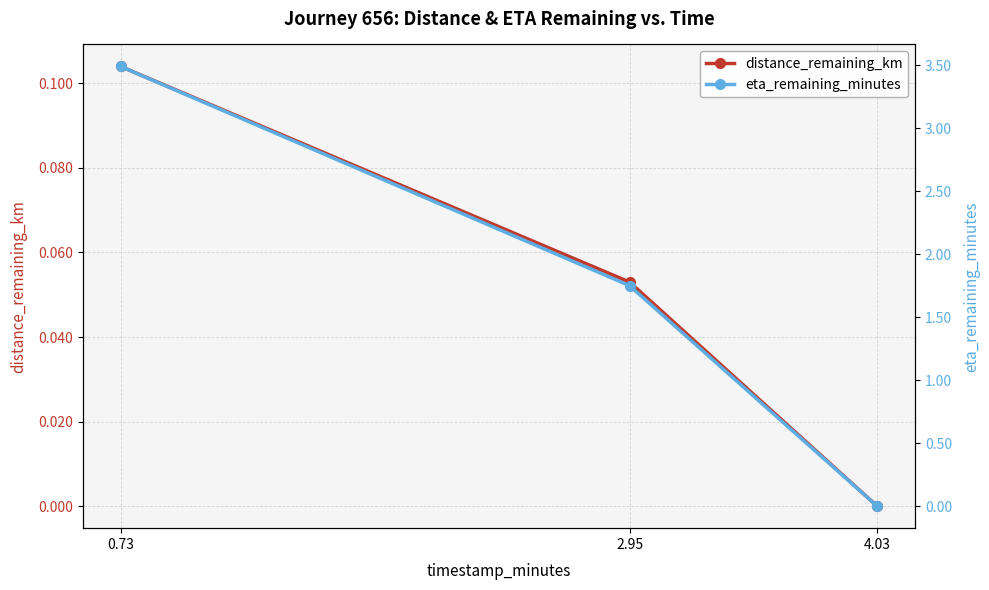

What is the difference between the second highest and minimum values in the distance_remaining_km series?

0.1